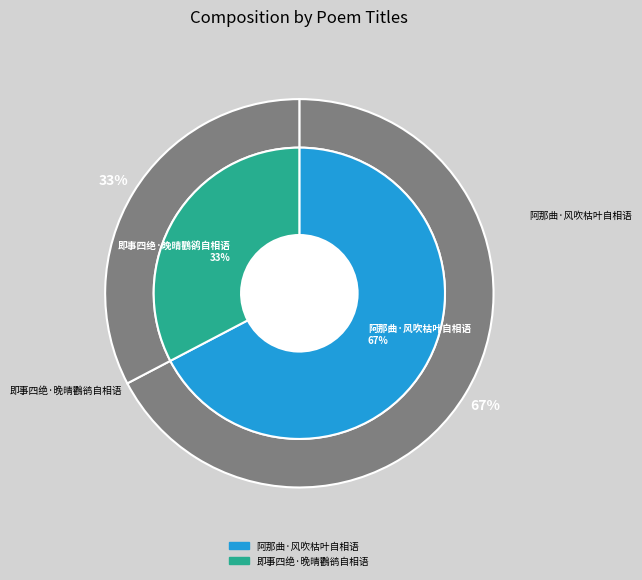

How many slices are in this pie chart?

2